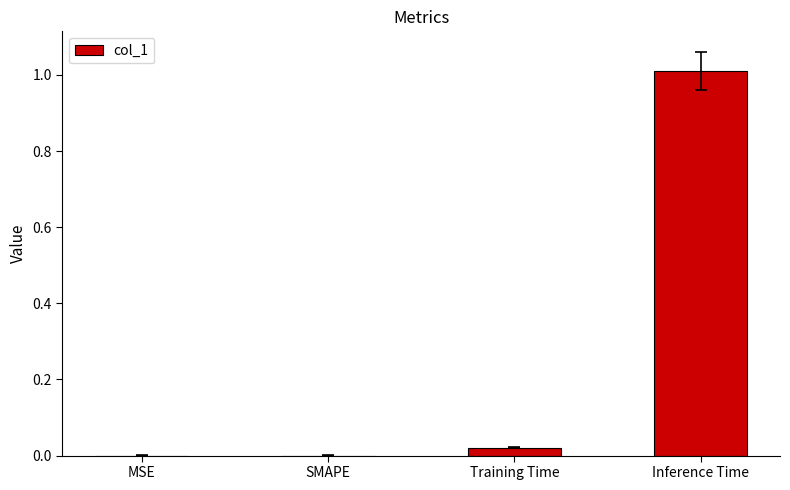

What is the maximum value shown in the chart?

1.0